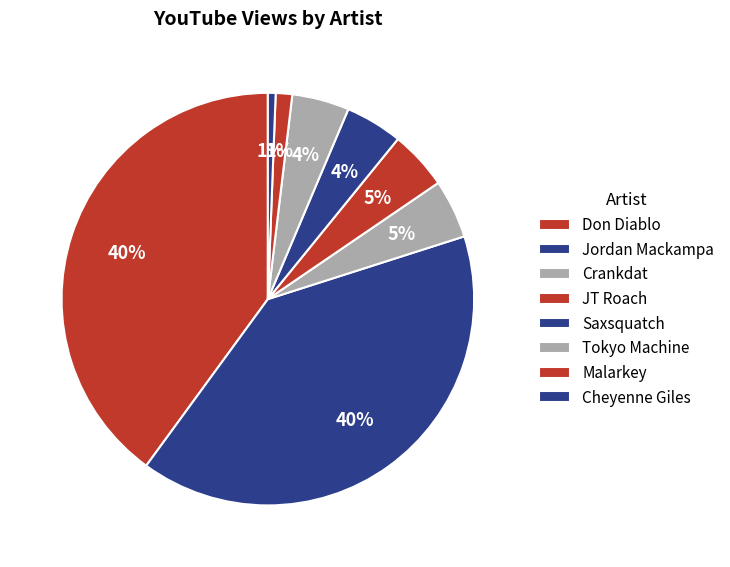

Count the number of slices in the pie.

8